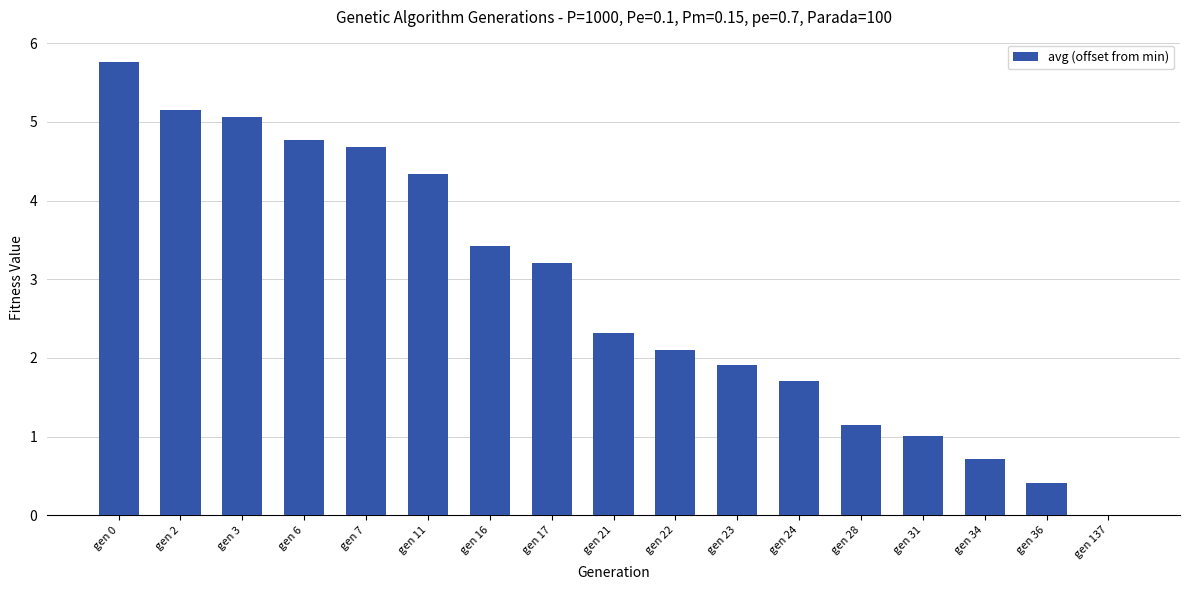

What is the maximum value shown in the chart?

5.8